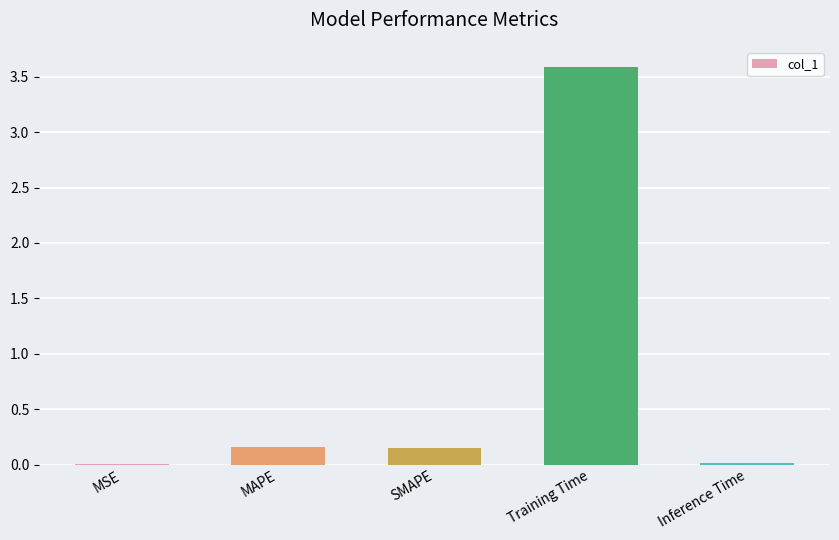

Between MSE and MAPE, which is larger?

MAPE